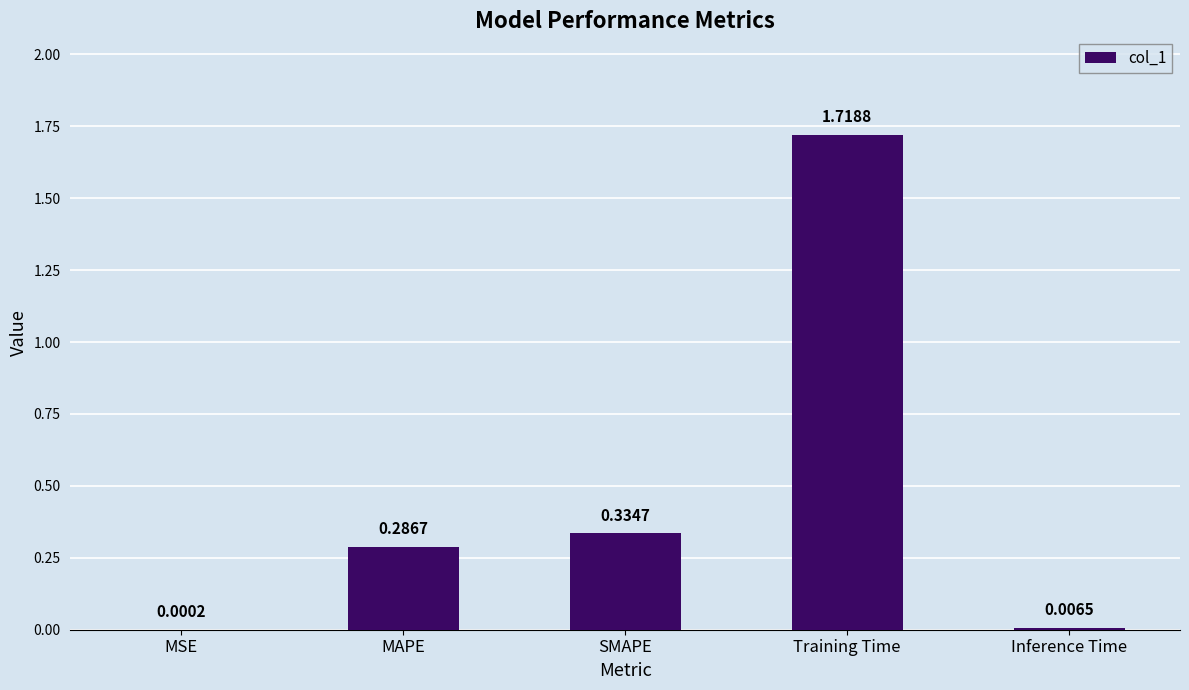

Between Training Time and MAPE, which is larger?

Training Time